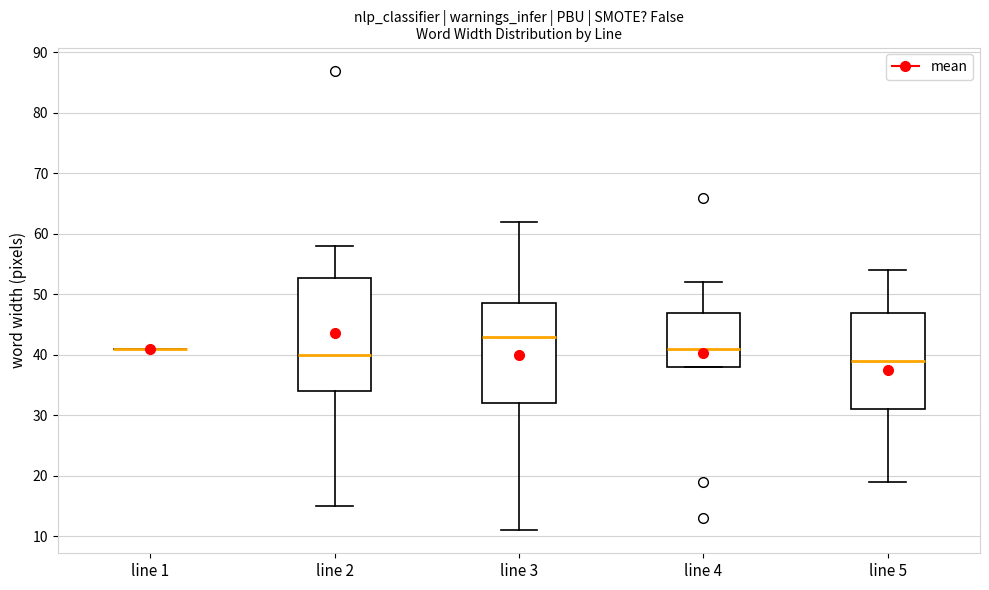

Reading left to right, transcribe this box plot: for each box, give where its median line is, the range the box spans, and where its two whiskers end, as read against the y-axis. The values are not printed on the chart, so give them approximately, as read against the axis.

line 1: box collapsed to a line at 41, whiskers 41 to 41
line 2: median 40, box 34 to 53, whiskers 15 to 58
line 3: median 43, box 32 to 49, whiskers 11 to 62
line 4: median 41, box 38 to 47, whiskers 38 to 52
line 5: median 39, box 31 to 47, whiskers 19 to 54